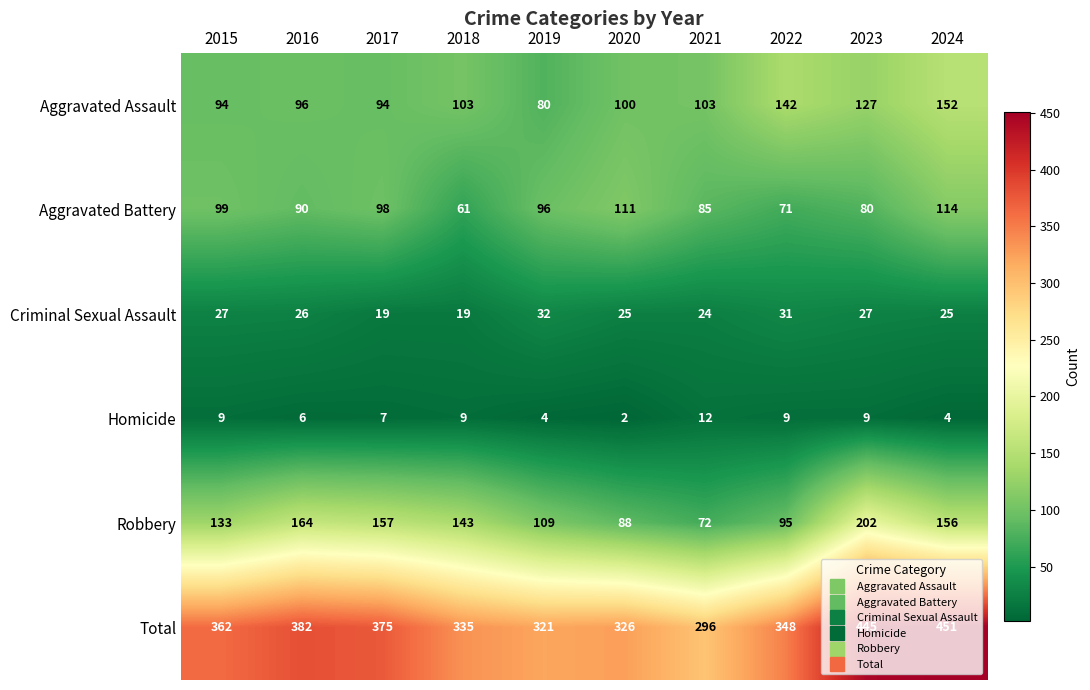

What is the difference between the second highest and second lowest values in the Criminal Sexual Assault series?

12